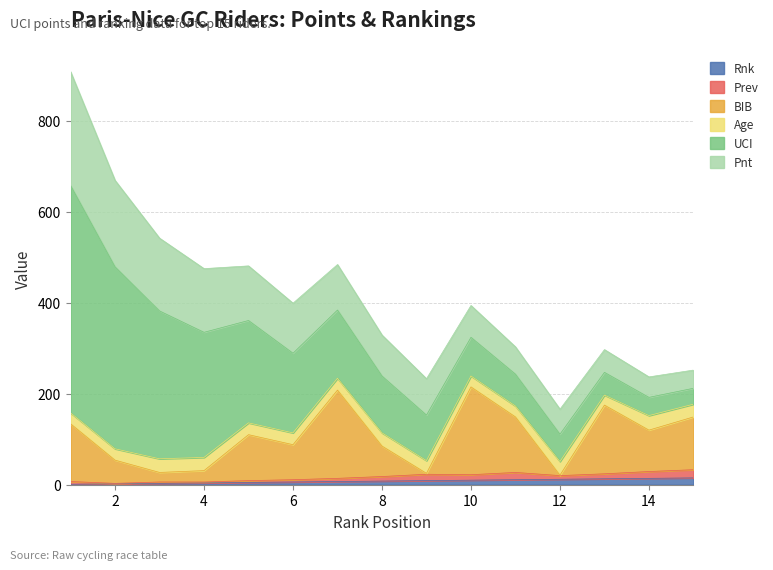

Reading left to right, transcribe all the data shown in this chart.

Rnk: 1=1	2=2	3=3	4=4	5=5	6=6	7=7	8=8	9=9	10=10	11=11	12=12	13=13	14=14	15=15
Prev: 1=6	2=1	3=3	4=2	5=4	6=5	7=7	8=10	9=14	10=12	11=16	12=8	13=11	14=15	15=18
BIB: 1=127	2=51	3=21	4=25	5=101	6=77	7=194	8=67	9=2	10=193	11=122	12=1	13=151	14=91	15=116
Age: 1=24	2=25	3=30	4=29	5=26	6=26	7=26	8=29	9=28	10=24	11=24	12=30	13=22	14=32	15=28
UCI: 1=500	2=400	3=325	4=275	5=225	6=175	7=150	8=125	9=100	10=85	11=70	12=60	13=50	14=40	15=35
Pnt: 1=250	2=190	3=160	4=140	5=120	6=110	7=100	8=90	9=80	10=70	11=60	12=55	13=50	14=45	15=40